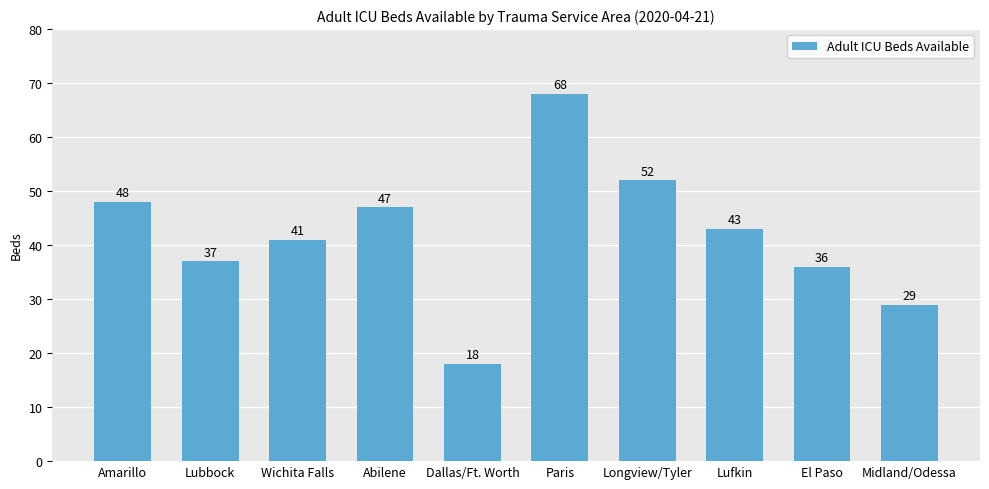

Rank the categories by value from lowest to highest.

Dallas/Ft. Worth, Midland/Odessa, El Paso, Lubbock, Wichita Falls, Lufkin, Abilene, Amarillo, Longview/Tyler, Paris